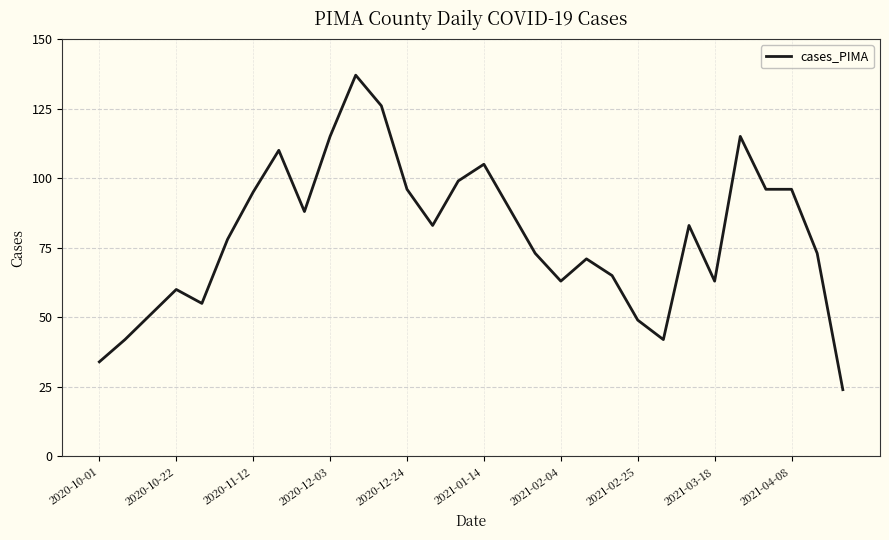

What is the difference between the maximum and minimum values?

113